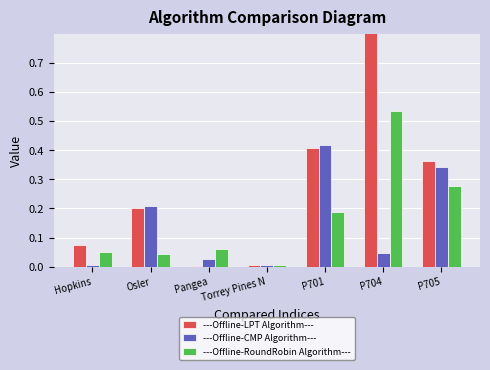

What is the average value of the ---Offline-LPT Algorithm--- series?

0.3